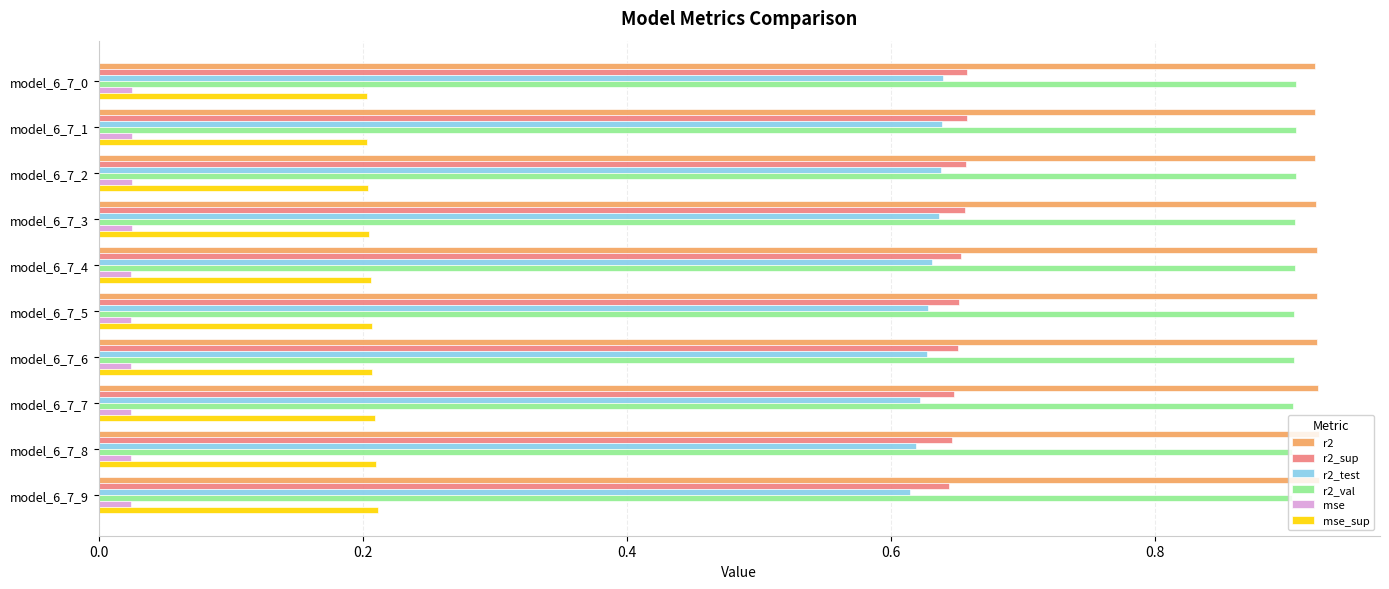

True or false: r2_sup has a value of 0.9 at model_6_7_2.

False